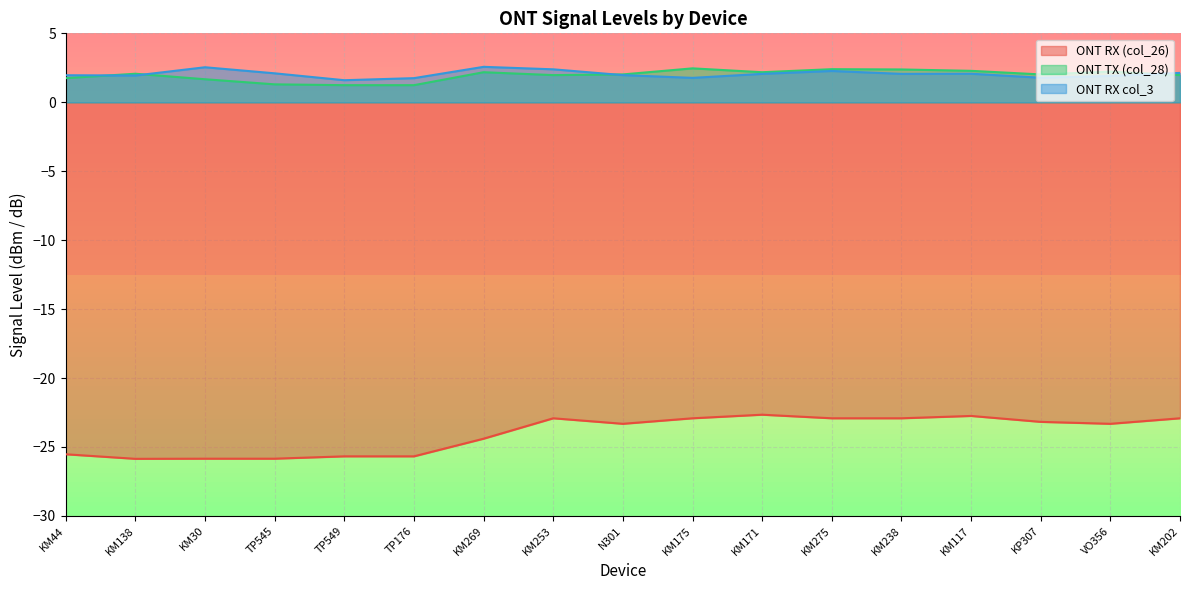

Where does the ONT TX (col_28) series first go above 2?

KM138